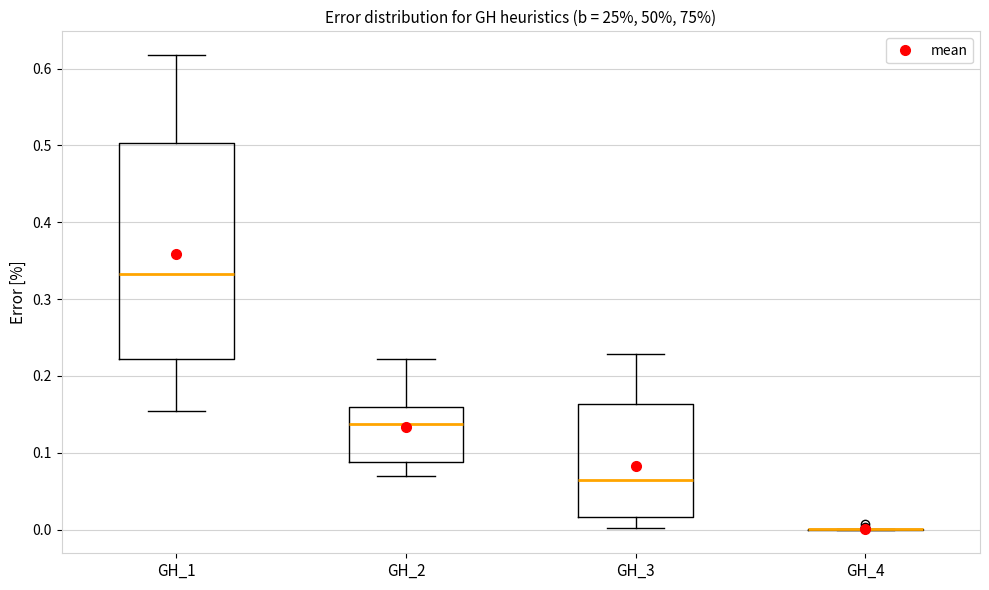

Where does the median line of the box for GH_2 sit on the y-axis? The values are not printed on the chart, so give them approximately, as read against the axis.

0.14